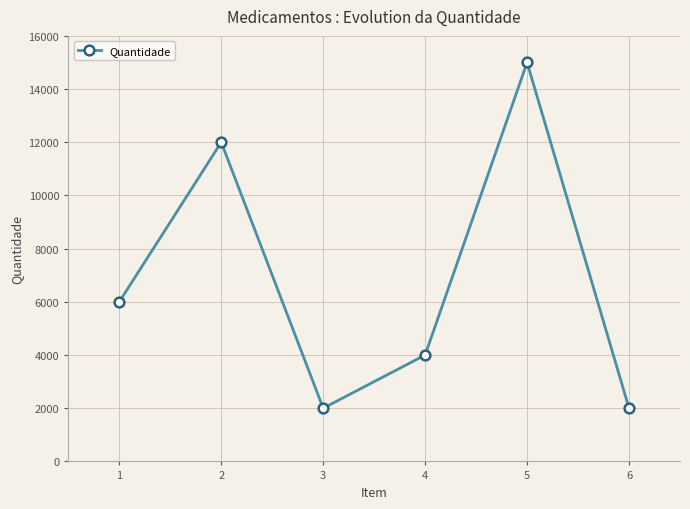

What is the difference between the maximum and minimum values?

13000